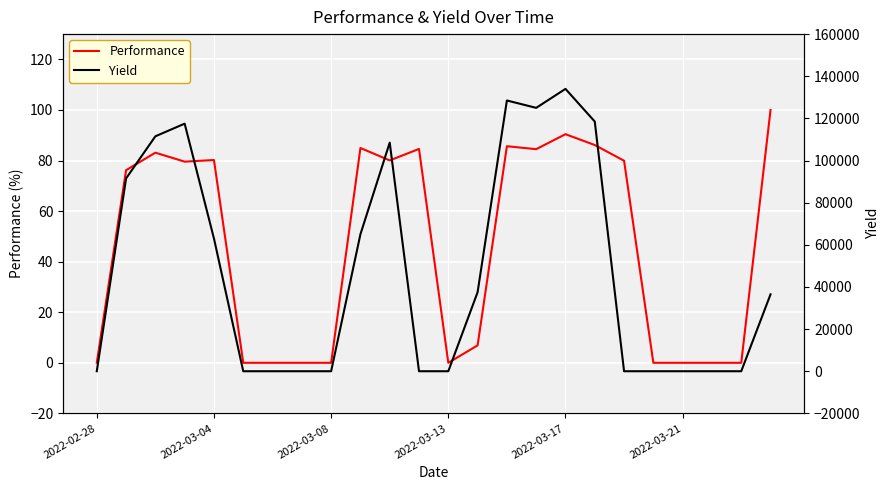

Rank the series at 2022-02-28 from lowest to highest value.

Performance, Yield